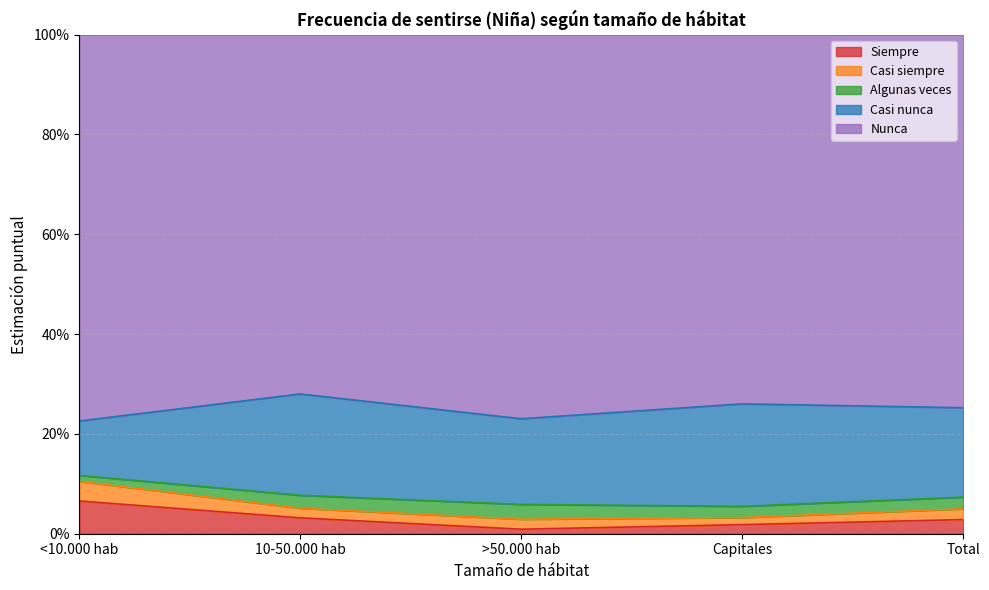

What is the label of the 4th point from the right?

10-50.000 hab